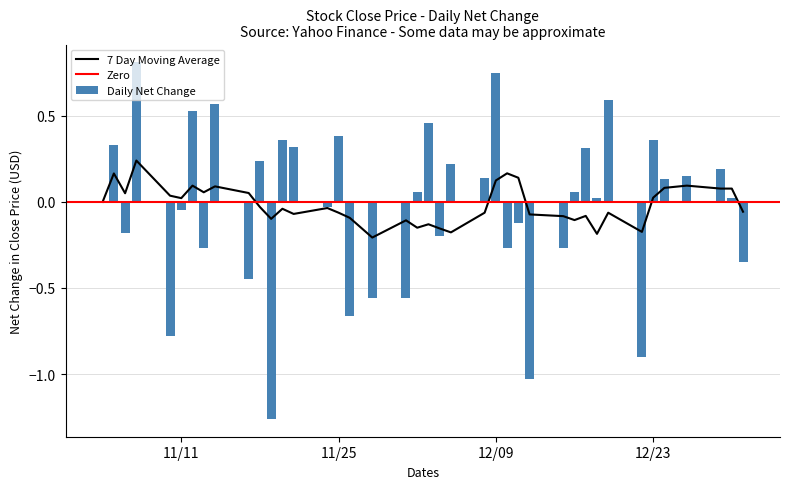

What is the label of the 28th bar from the left?

27